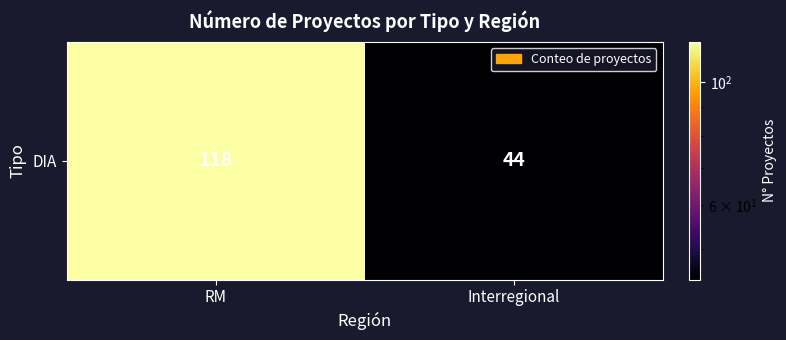

Reading right to left, what are all the values shown in this chart?

Interregional=44	RM=118